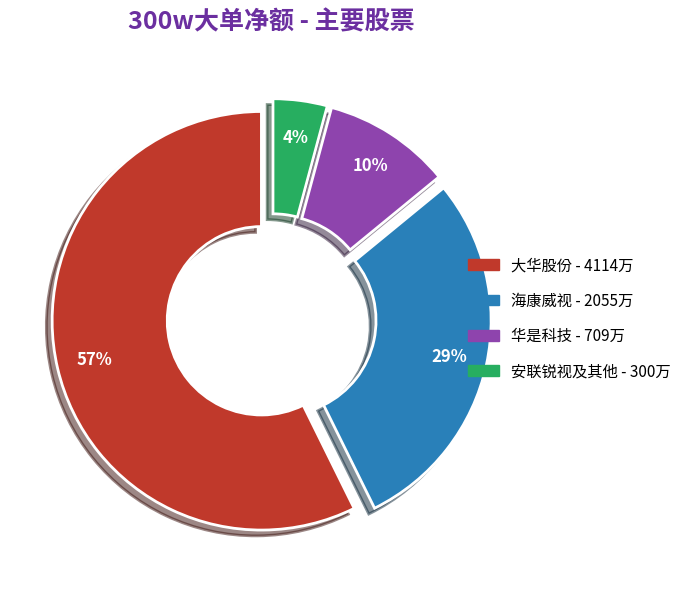

To the nearest percent, what is the difference between the largest and smallest slice percentages?

53%